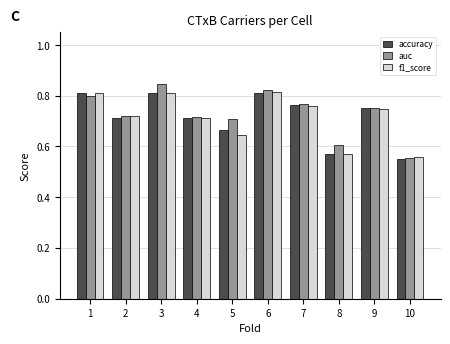

At how many categories does at least one series exceed 0?

10